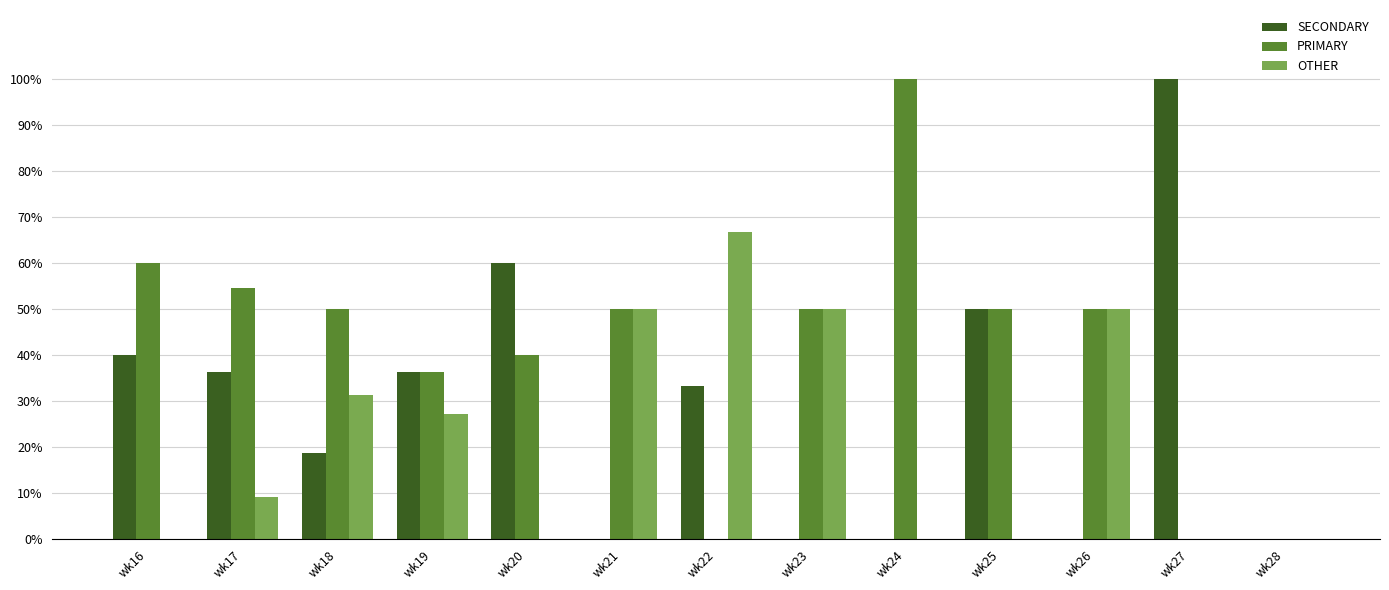

Which series has the largest total across all categories?

PRIMARY